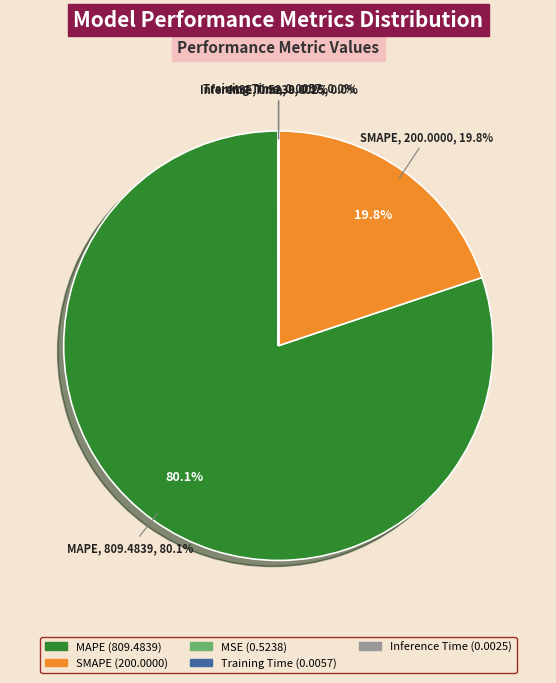

Which slice is the smallest?

Inference Time